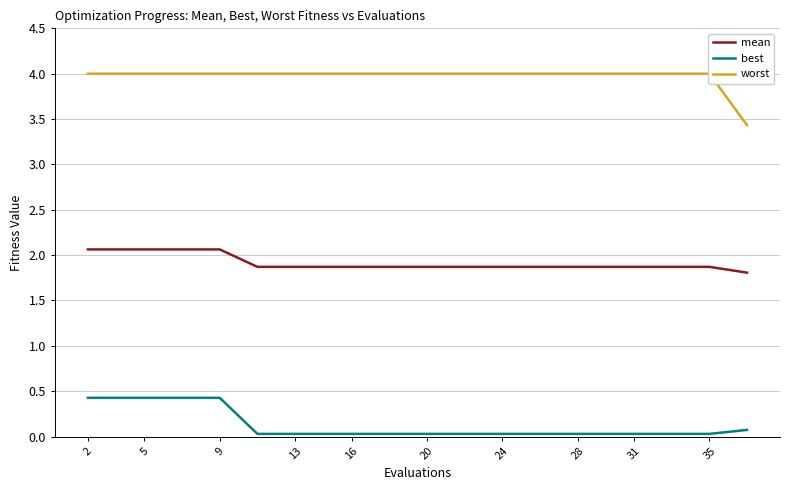

List the series in order of their overall mean, highest first.

worst, mean, best